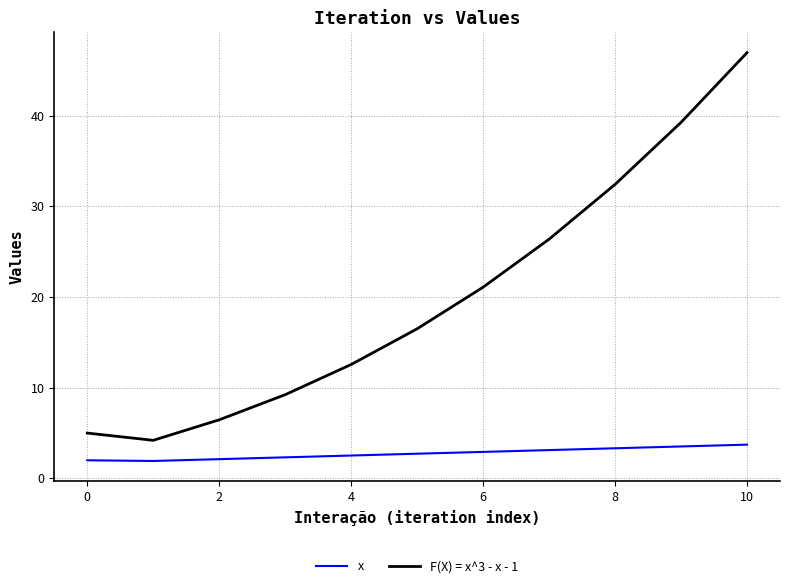

What is the lowest value of the x series?

1.9